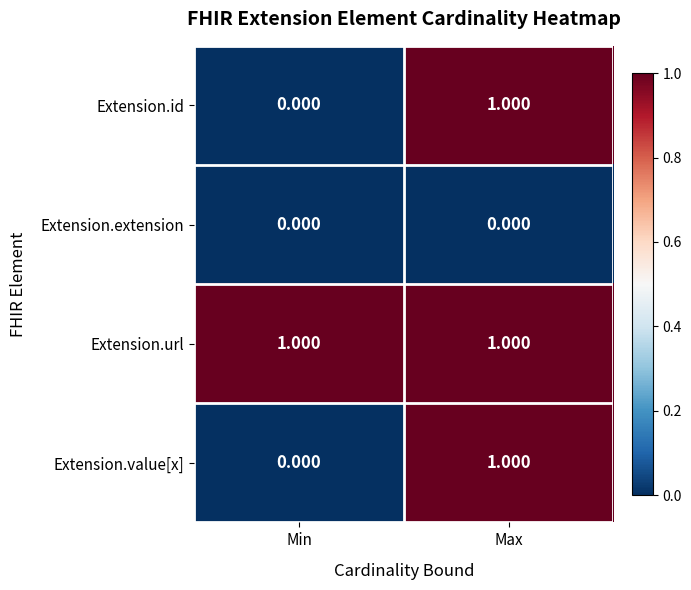

Rank the categories by Extension.id value from highest to lowest.

Max, Min